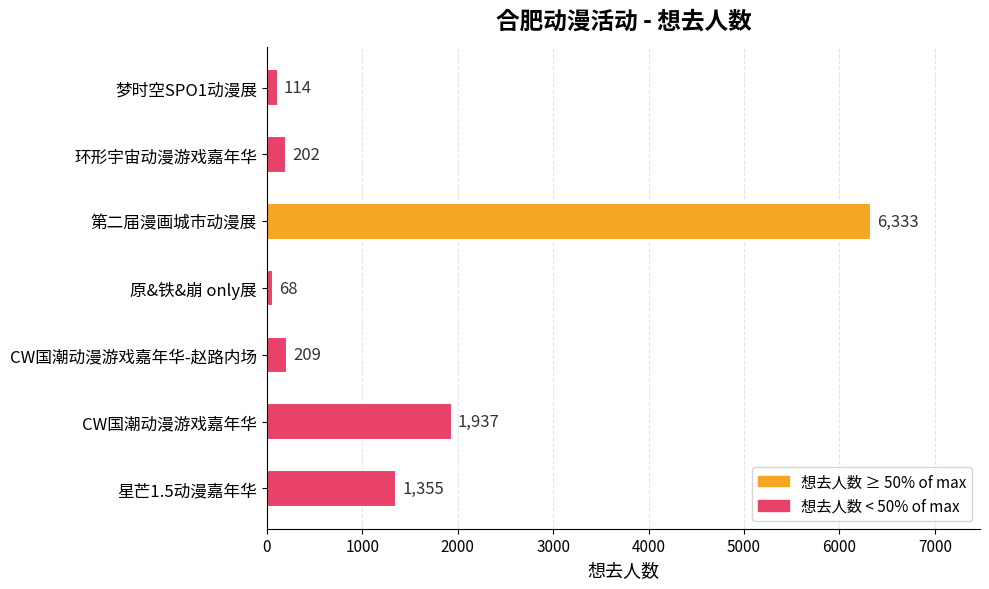

True or false: the data shows 202 at 环形宇宙动漫游戏嘉年华.

True